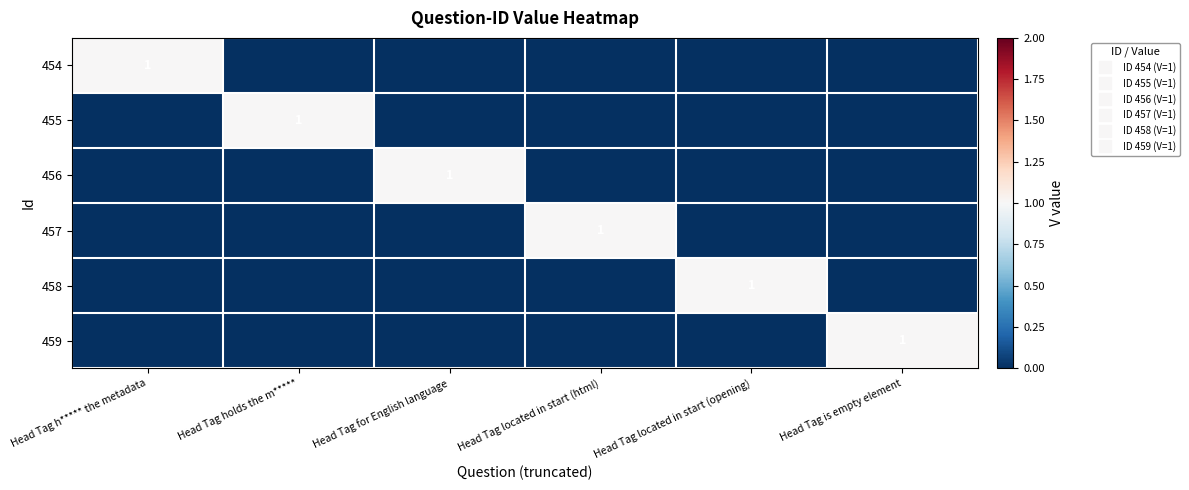

What is the spread (max minus min) of values at Head Tag located in start (html)?

1